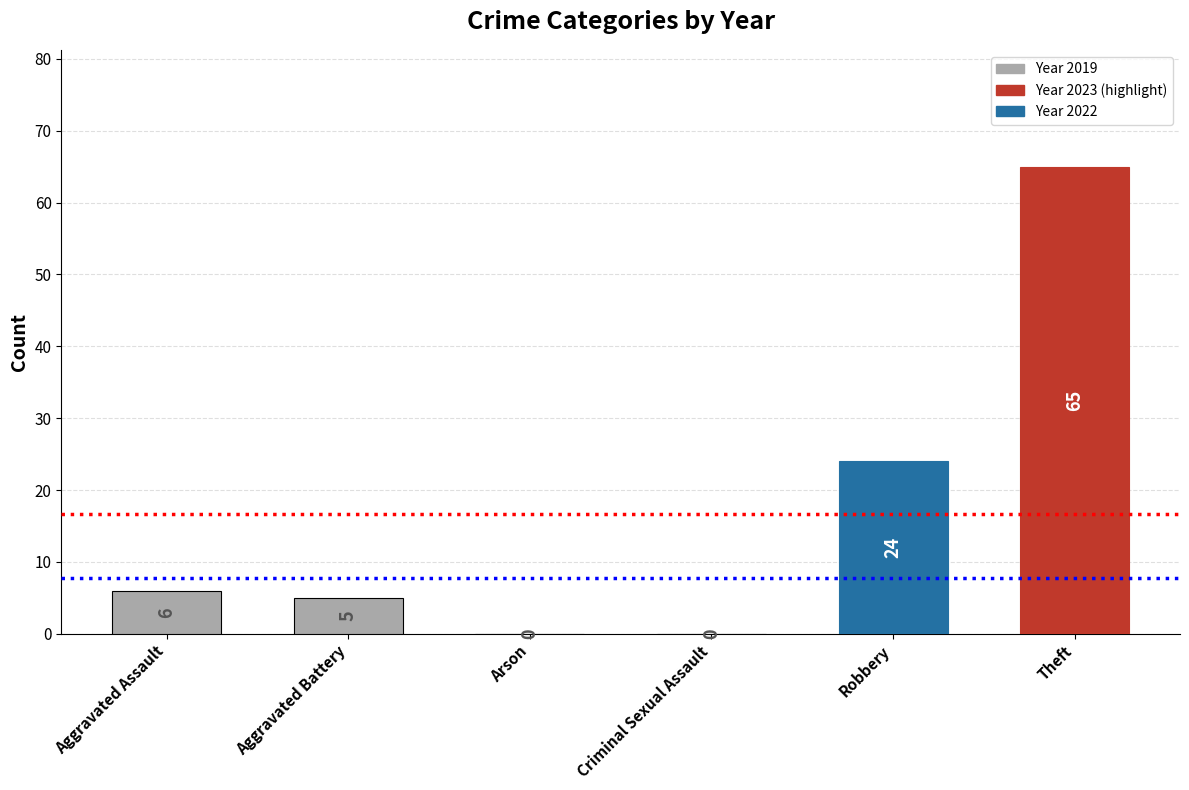

What is the sum of all values?

100